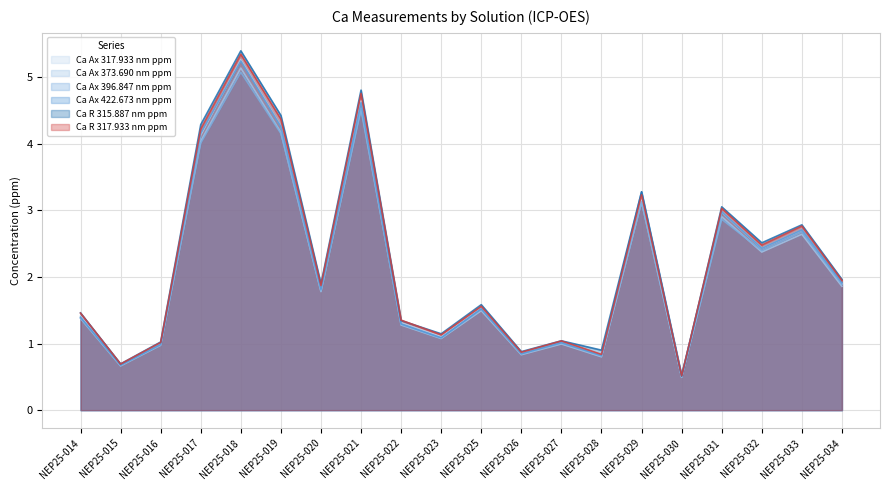

What is the value of the Ca Ax 317.933 nm ppm point at the 9th from the left?

1.3